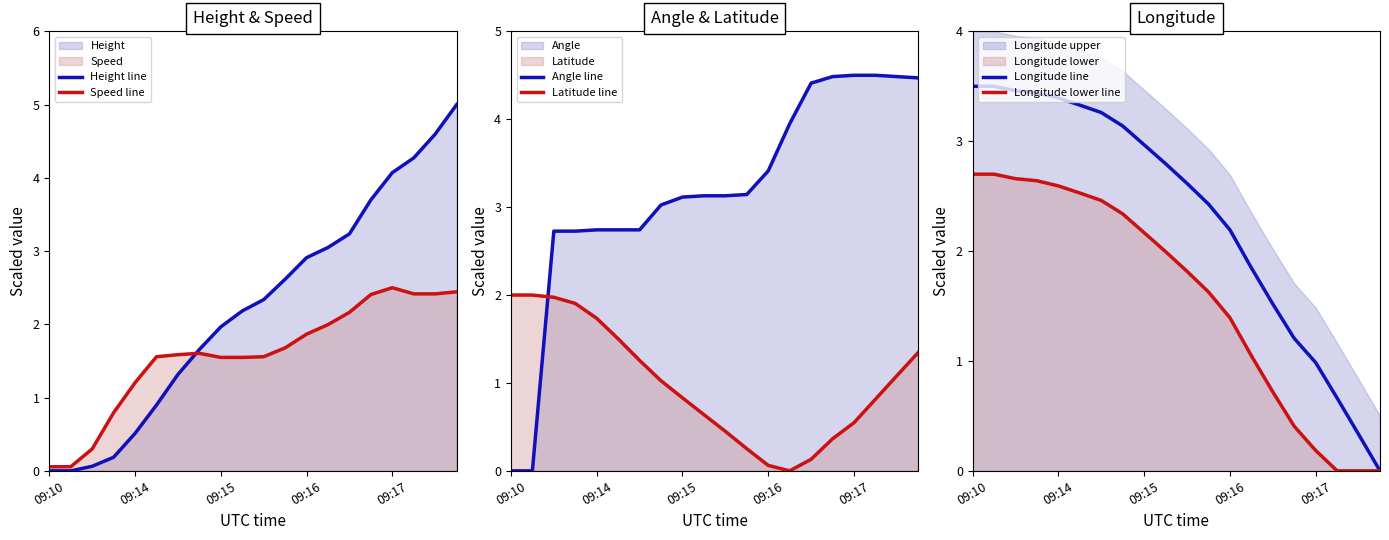

Between 6 and 9, which series saw the biggest shift?

Height line